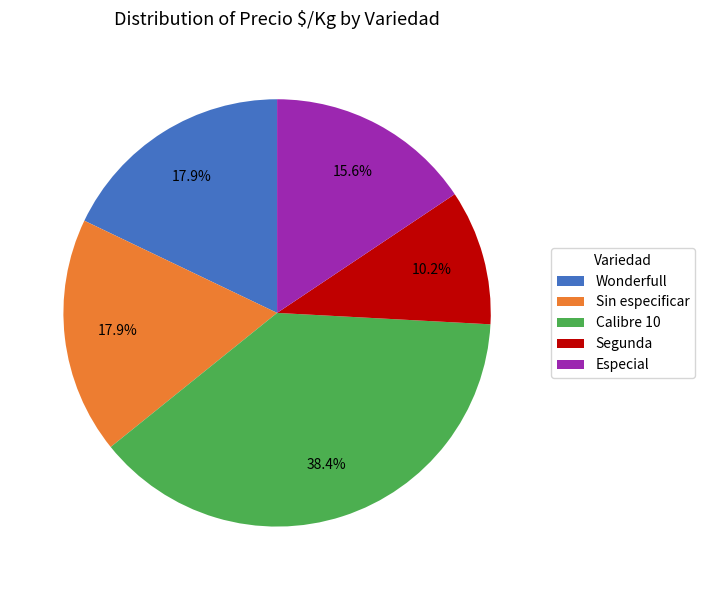

Which has a higher value, Sin especificar or Especial?

Sin especificar